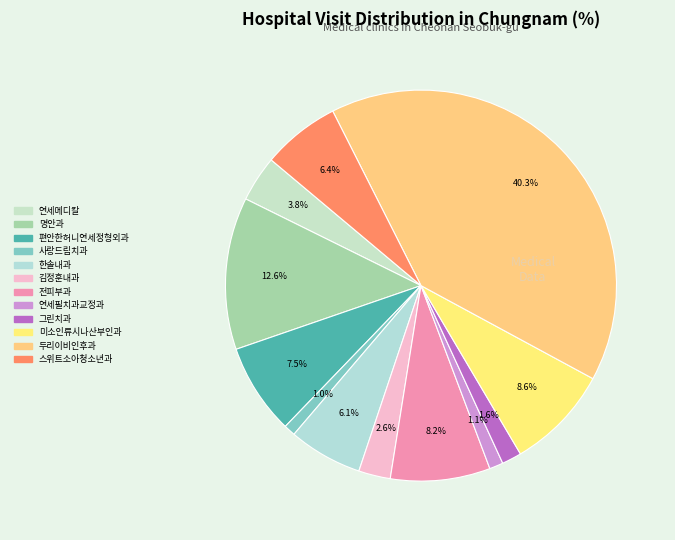

How many segments does this pie chart have?

12